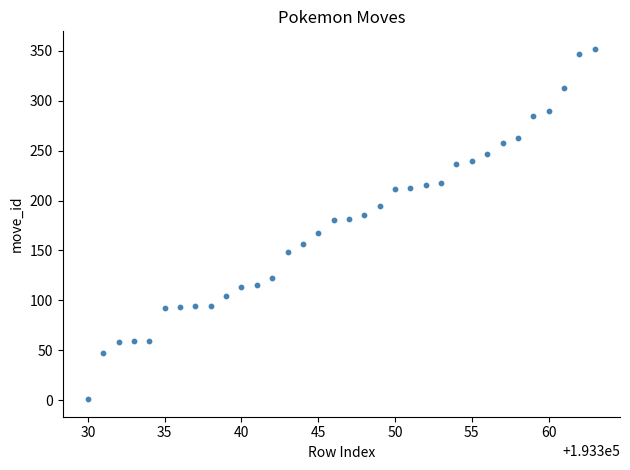

What is the range of X values (max minus min)?

33